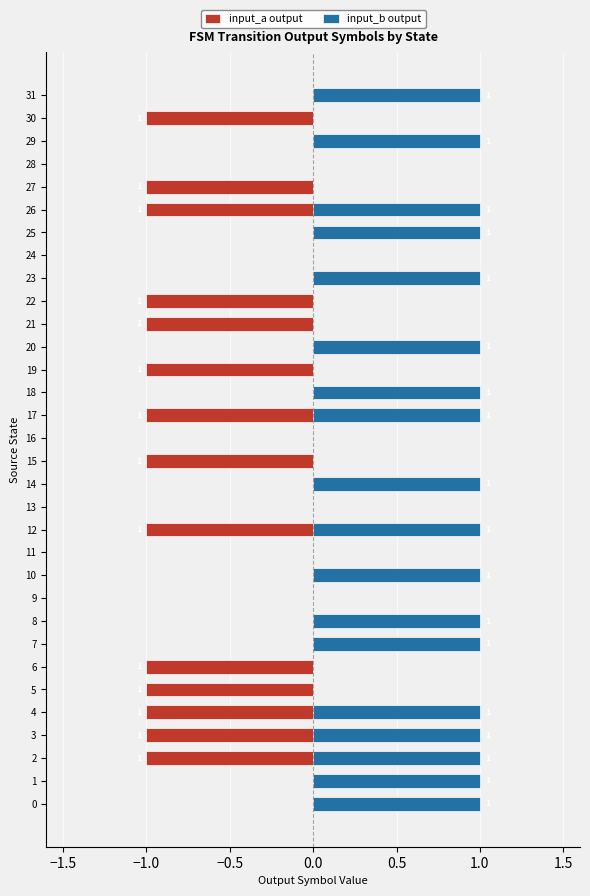

Which series has the largest total across all categories?

input_b output